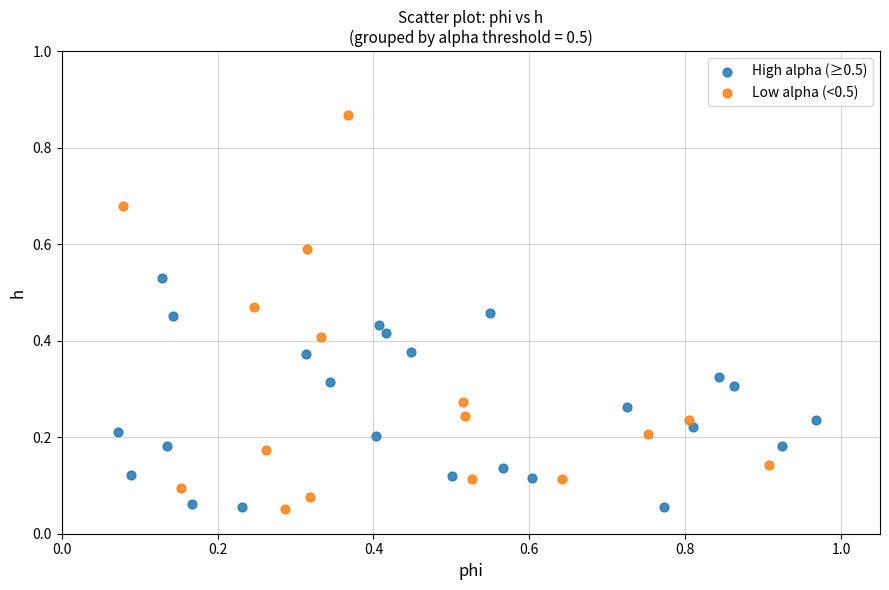

Which series has the largest Y range (max minus min)?

Low alpha (<0.5)